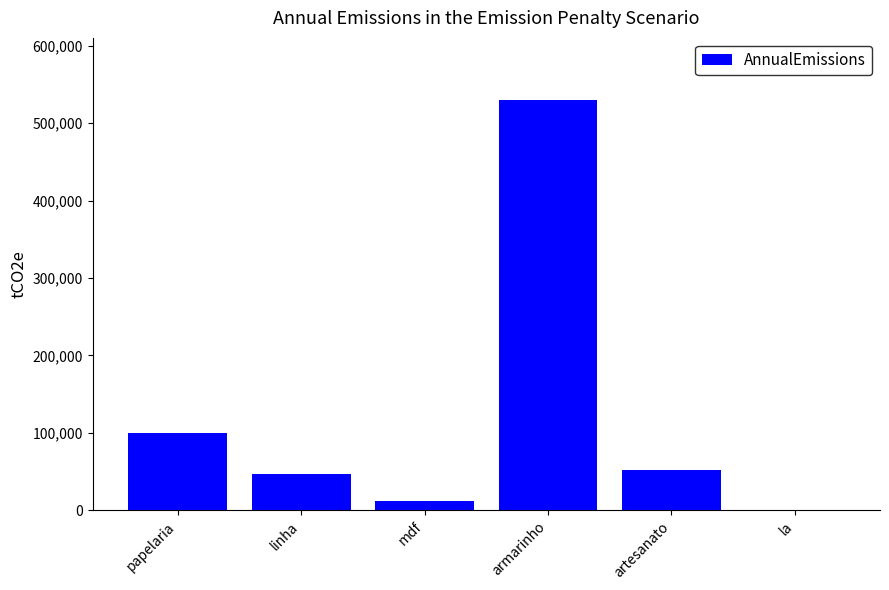

True or false: the data shows 11700 at mdf.

True